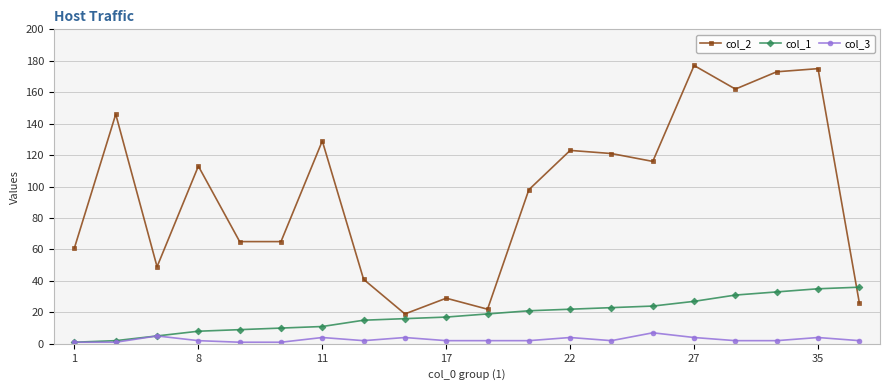

What is the value of the col_2 point at the 11th from the left?

22